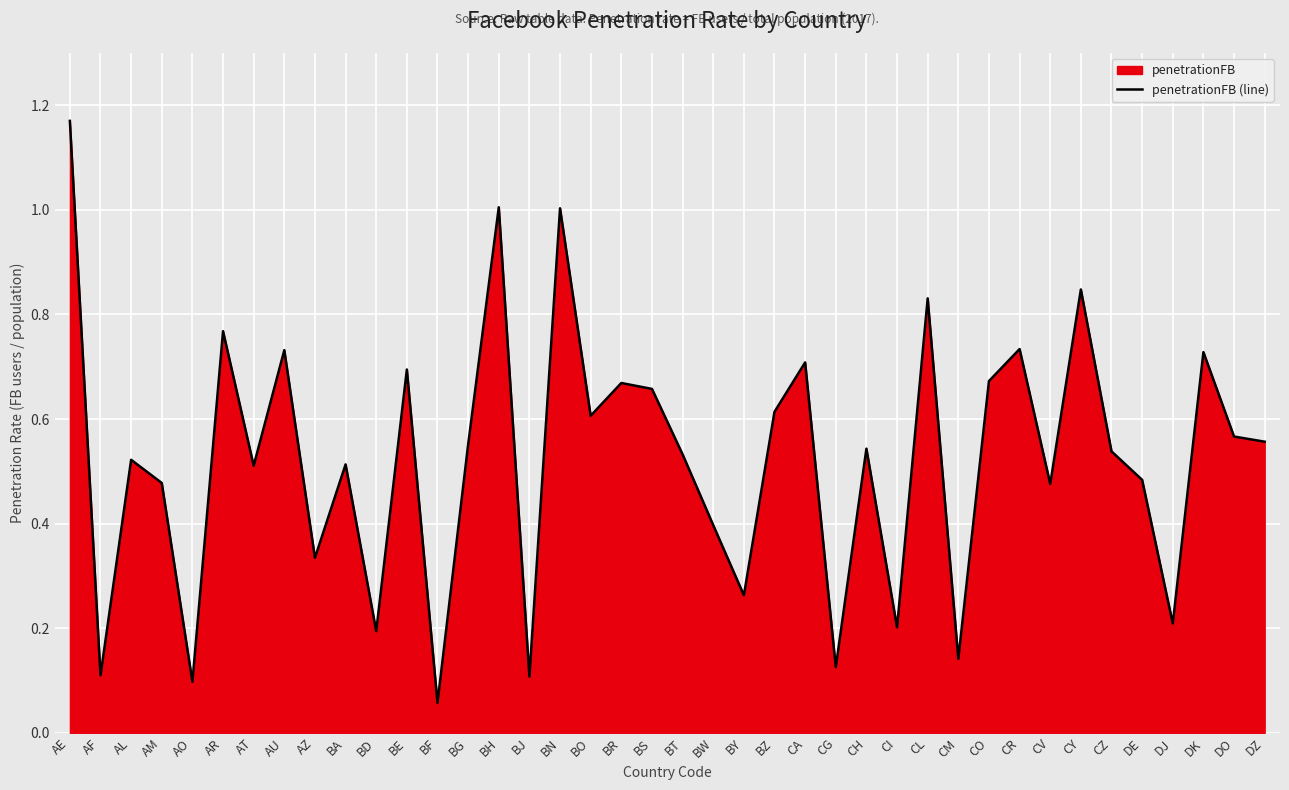

Rank the categories by value from lowest to highest.

BF, AO, BJ, AF, CG, CM, BD, CI, DJ, BY, AZ, BW, CV, AM, DE, AT, BA, AL, BT, CZ, CH, BG, DZ, DO, BO, BZ, BS, BR, CO, BE, CA, DK, AU, CR, AR, CL, CY, BN, BH, AE